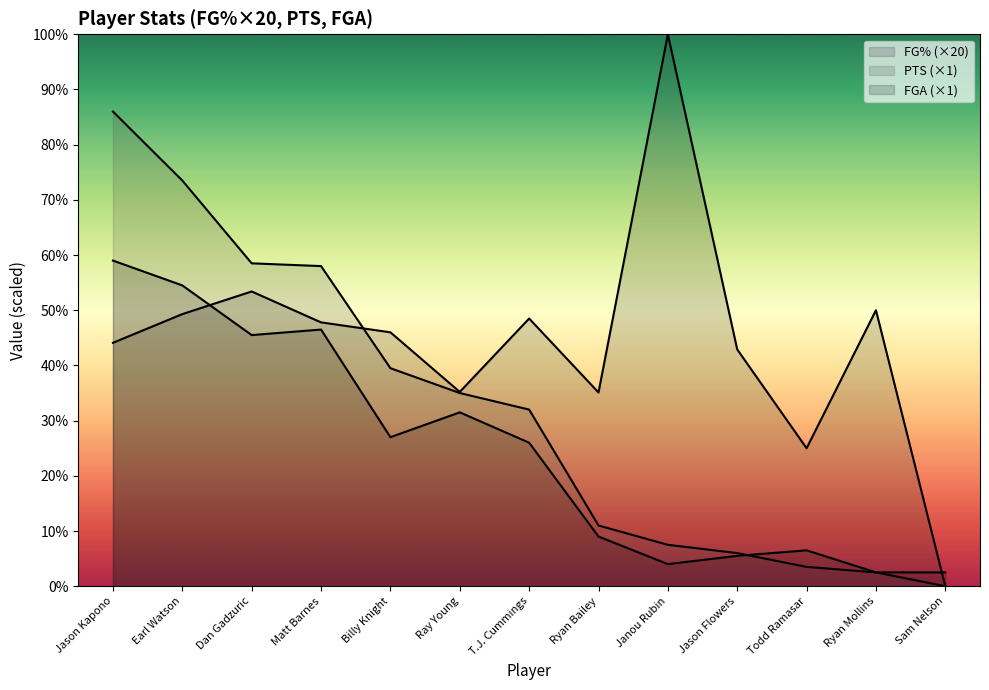

At which category does FG% reach its first local peak?

Dan Gadzuric